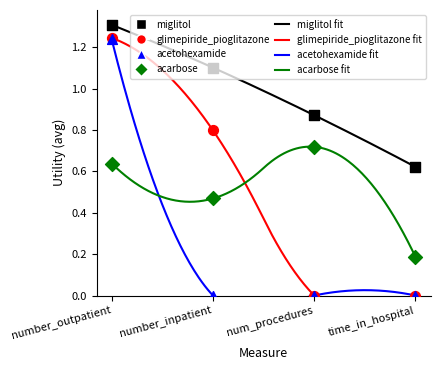

At which category is the sum across all series the highest?

number_outpatient